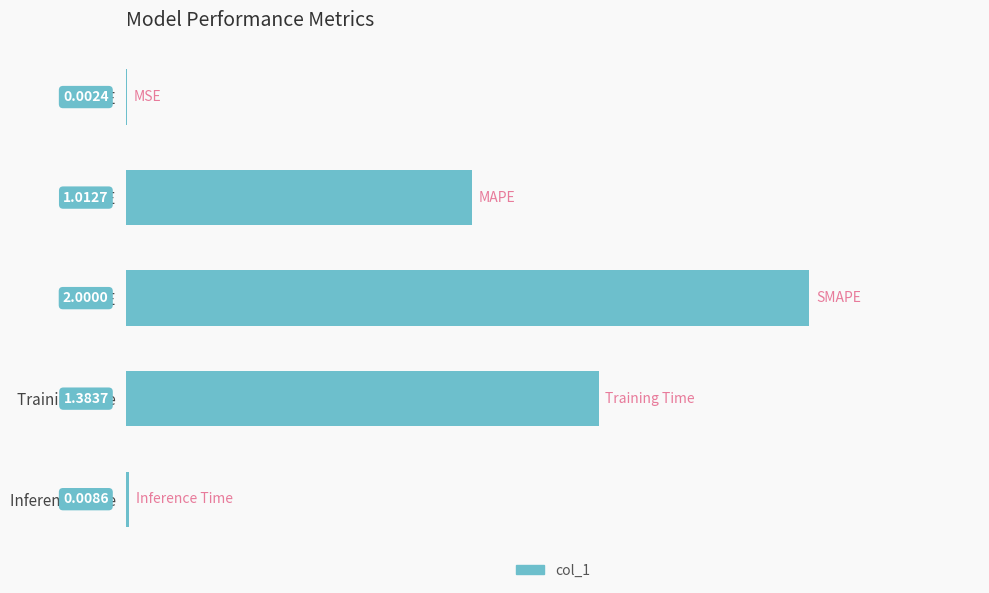

Which label corresponds to the largest value in the chart?

SMAPE